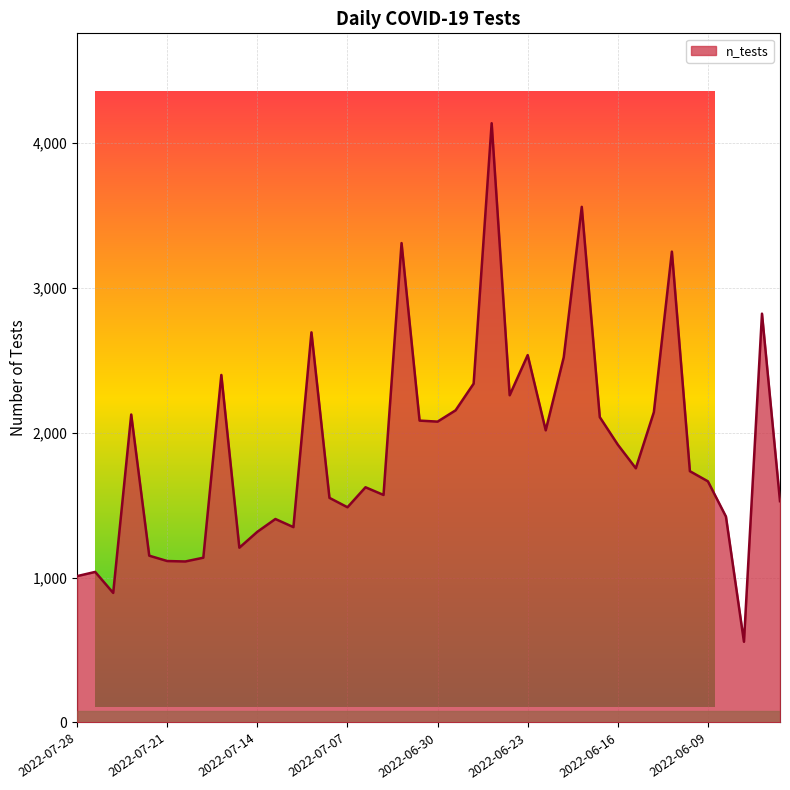

What is the difference between the maximum and minimum values?

3578